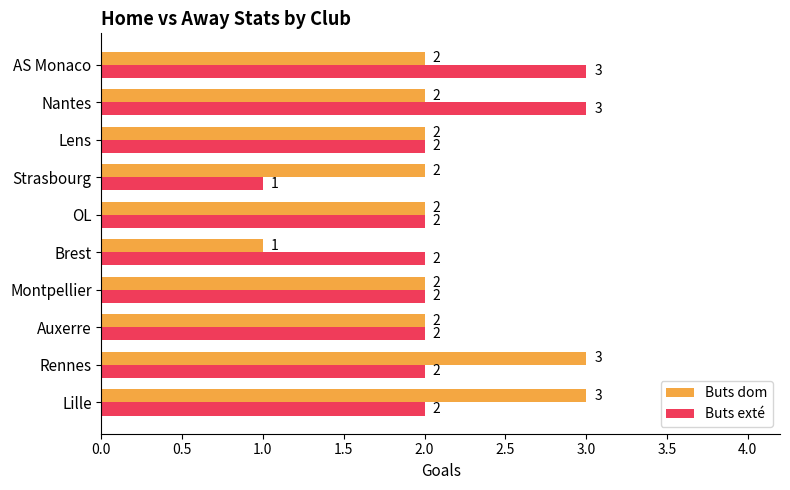

What value does the Buts dom series have at Lille?

3